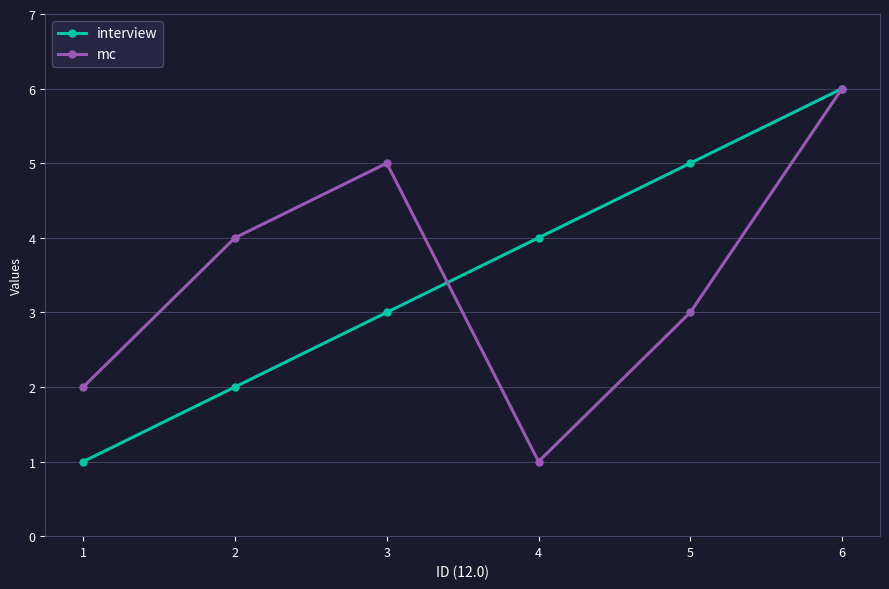

At which category is the sum across all series the highest?

6